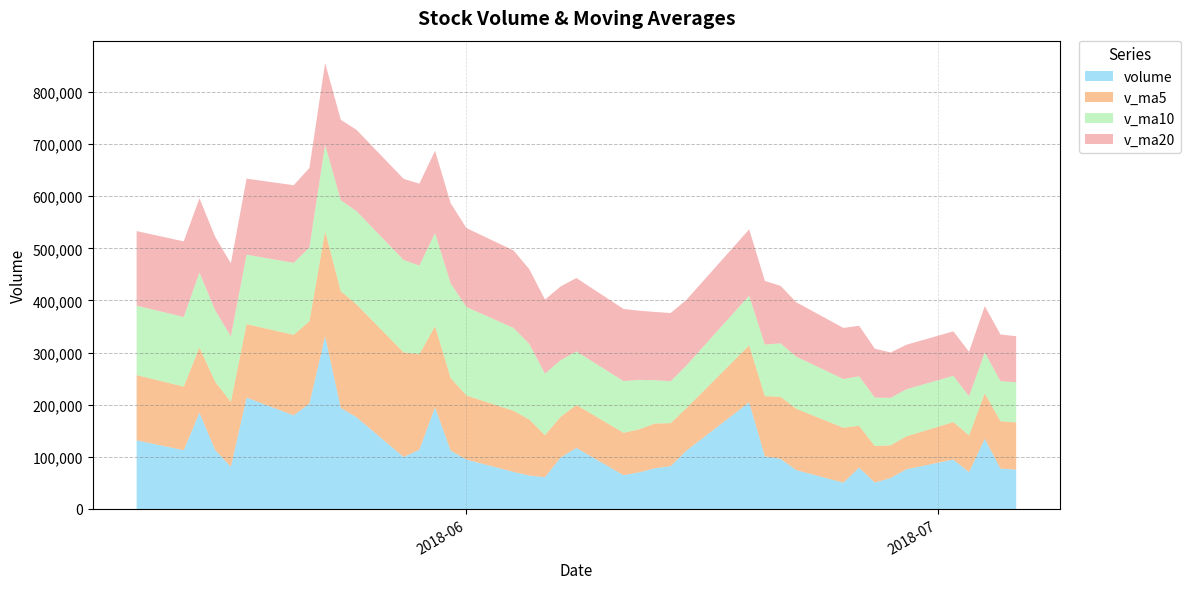

Reading left to right, extract all data points from this chart.

volume: 2018-07-06=75466.4	2018-07-05=77592.0	2018-07-04=134631.1	2018-07-03=70731.6	2018-07-02=94784.0	2018-06-29=76069.9	2018-06-28=59234.0	2018-06-27=50624.0	2018-06-26=79333.0	2018-06-25=50537.5	2018-06-22=74579.8	2018-06-21=96087.0	2018-06-20=101016.9	2018-06-19=204623.7	2018-06-15=111738.1	2018-06-14=82158.0	2018-06-13=78063.9	2018-06-12=70357.5	2018-06-11=64925.0	2018-06-08=117132.0	2018-06-07=98914.8	2018-06-06=60980.0	2018-06-05=64214.6	2018-06-04=71162.3	2018-06-01=94721.5	2018-05-31=111745.7	2018-05-30=195016.0	2018-05-29=113690.0	2018-05-28=99754.0	2018-05-25=176011.2	2018-05-24=193846.2	2018-05-23=331181.5	2018-05-22=202168.7	2018-05-21=179647.6	2018-05-18=213611.6	2018-05-17=80883.3	2018-05-16=113386.9	2018-05-15=184656.1	2018-05-14=112823.0	2018-05-11=131638.8
v_ma5: 2018-07-06=90641.0	2018-07-05=90761.7	2018-07-04=87090.1	2018-07-03=70288.7	2018-07-02=72009.0	2018-06-29=63159.7	2018-06-28=62861.7	2018-06-27=70232.2	2018-06-26=80310.8	2018-06-25=105369.0	2018-06-22=117609.1	2018-06-21=119124.7	2018-06-20=115520.1	2018-06-19=109388.2	2018-06-15=81448.5	2018-06-14=82527.3	2018-06-13=85878.6	2018-06-12=82461.9	2018-06-11=81233.3	2018-06-08=82480.7	2018-06-07=77998.6	2018-06-06=80564.8	2018-06-05=107372.0	2018-06-04=117267.1	2018-06-01=122985.4	2018-05-31=139243.4	2018-05-30=155663.5	2018-05-29=182896.6	2018-05-28=200592.3	2018-05-25=216571.1	2018-05-24=224091.1	2018-05-23=201498.5	2018-05-22=157939.6	2018-05-21=154437.1	2018-05-18=141072.2	2018-05-17=124677.6	2018-05-16=130730.0	2018-05-15=125337.8	2018-05-14=121981.7	2018-05-11=125259.2
v_ma10: 2018-07-06=76900.4	2018-07-05=76811.7	2018-07-04=78661.2	2018-07-03=75299.8	2018-07-02=88689.0	2018-06-29=90384.4	2018-06-28=90993.2	2018-06-27=92876.2	2018-06-26=94849.5	2018-06-25=93408.7	2018-06-22=100068.2	2018-06-21=102501.7	2018-06-20=98991.0	2018-06-19=95310.8	2018-06-15=81964.6	2018-06-14=80263.0	2018-06-13=83221.7	2018-06-12=94916.9	2018-06-11=99250.2	2018-06-08=102733.1	2018-06-07=108621.0	2018-06-06=118114.1	2018-06-05=145134.3	2018-06-04=158929.7	2018-06-01=169778.2	2018-05-31=181667.3	2018-05-30=178581.0	2018-05-29=170418.1	2018-05-28=177514.7	2018-05-25=178821.6	2018-05-24=174384.4	2018-05-23=166114.3	2018-05-22=141638.7	2018-05-21=138209.4	2018-05-18=133165.7	2018-05-17=125546.8	2018-05-16=137195.7	2018-05-15=143829.5	2018-05-14=133603.7	2018-05-11=133185.6
v_ma20: 2018-07-06=88484.3	2018-07-05=89656.7	2018-07-04=88826.1	2018-07-03=85305.3	2018-07-02=85326.8	2018-06-29=85323.7	2018-06-28=87107.5	2018-06-27=93896.6	2018-06-26=97049.9	2018-06-25=98070.9	2018-06-22=104344.6	2018-06-21=110307.9	2018-06-20=122062.6	2018-06-19=127120.2	2018-06-15=125871.4	2018-06-14=130965.1	2018-06-13=130901.4	2018-06-12=132667.5	2018-06-11=138382.5	2018-06-08=140777.4	2018-06-07=141502.7	2018-06-06=142114.2	2018-06-05=143386.5	2018-06-04=148569.5	2018-06-01=151472.0	2018-05-31=153607.0	2018-05-30=157888.4	2018-05-29=157123.8	2018-05-28=155559.2	2018-05-25=156003.6	2018-05-24=154415.3	2018-05-23=156904.8	2018-05-22=152428.3	2018-05-21=148846.1	2018-05-18=145997.2	2018-05-17=140221.9	2018-05-16=140920.3	2018-05-15=142274.9	2018-05-14=144986.2	2018-05-11=143069.9